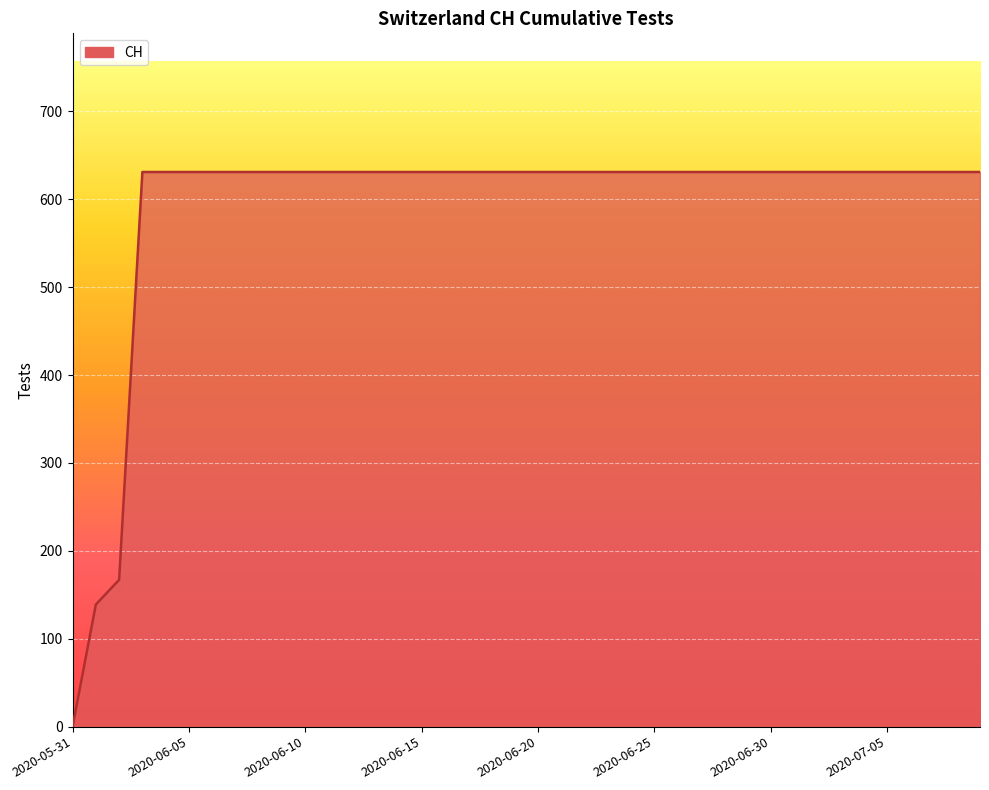

Reading right to left, list all the values displayed in this chart.

631	631	631	631	631	631	631	631	631	631	631	631	631	631	631	631	631	631	631	631	631	631	631	631	631	631	631	631	631	631	631	631	631	631	631	631	631	167	139	0